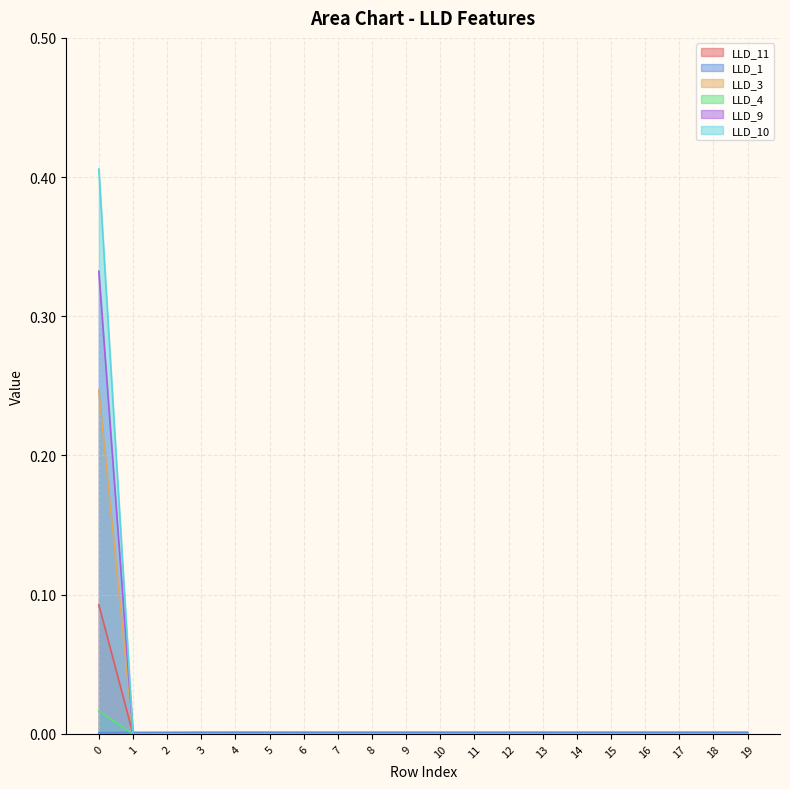

Is it true that LLD_9 equals -0.0 at 6?

False